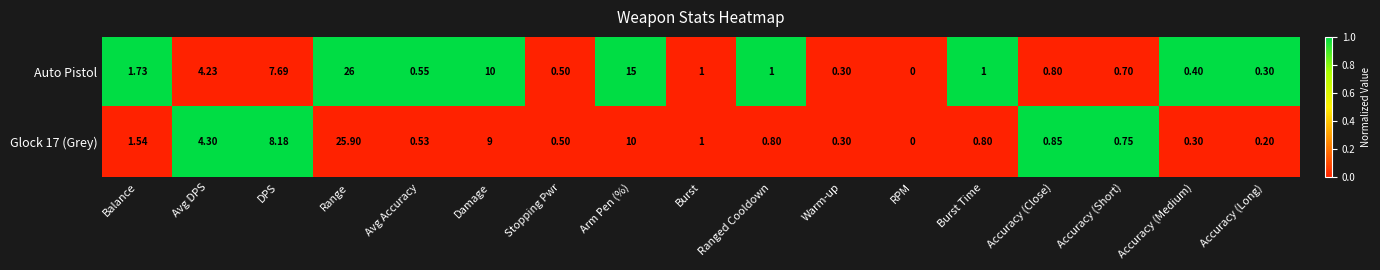

Which series has the largest total across all categories?

Auto Pistol